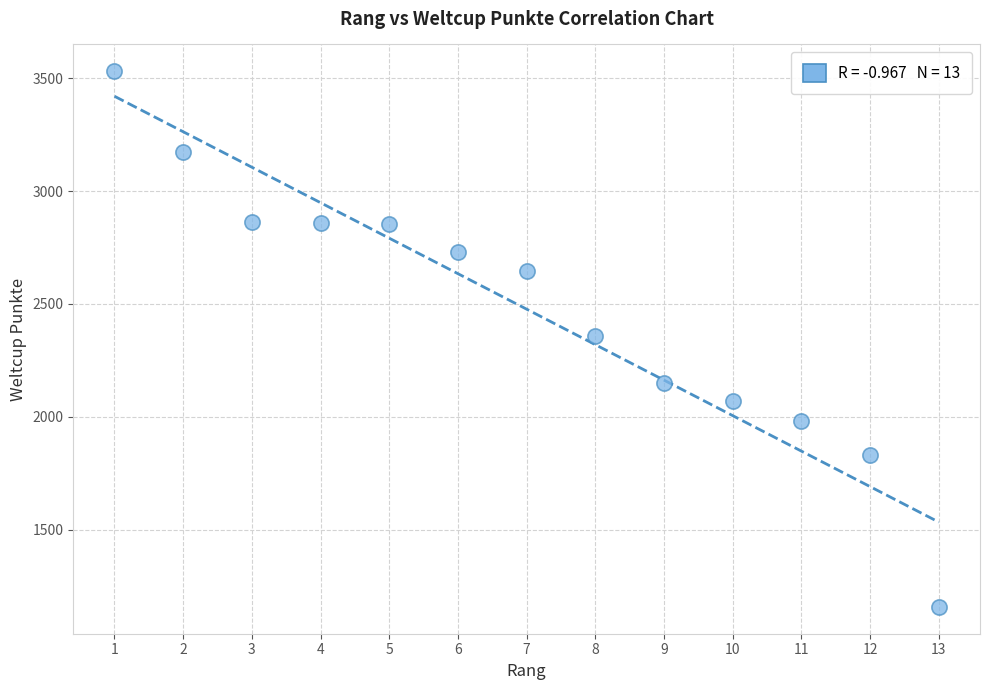

What is the range of X values (max minus min)?

12